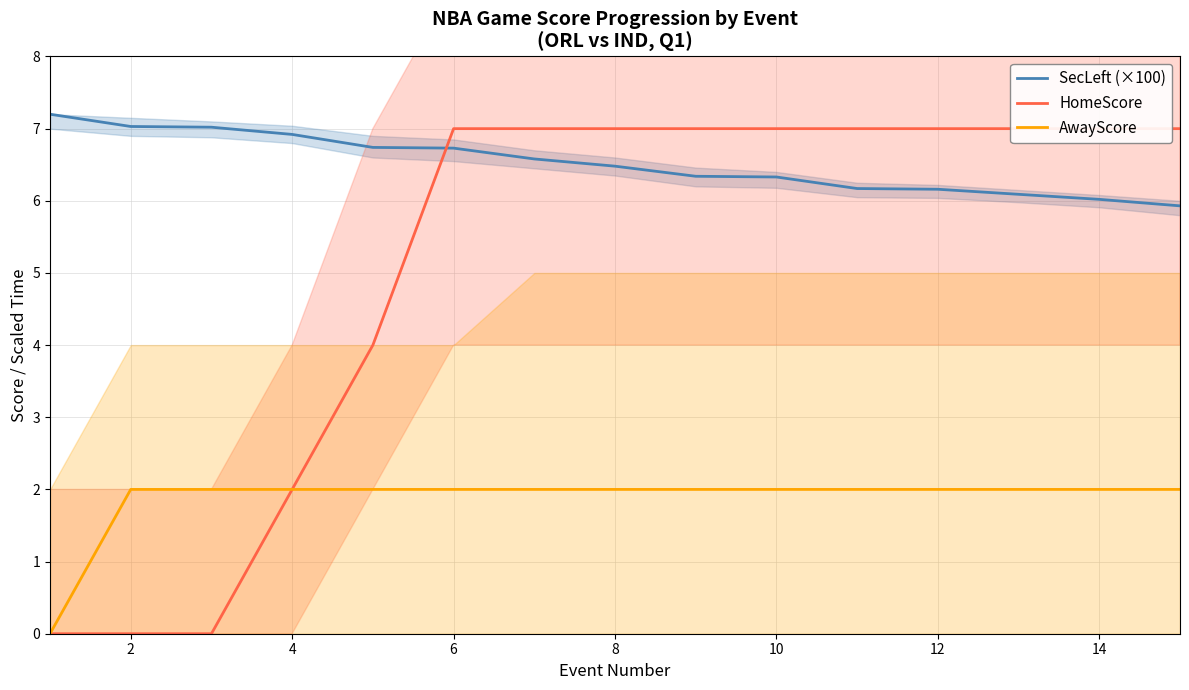

The value of AwayScore at 6 is 0.8. True or false?

False